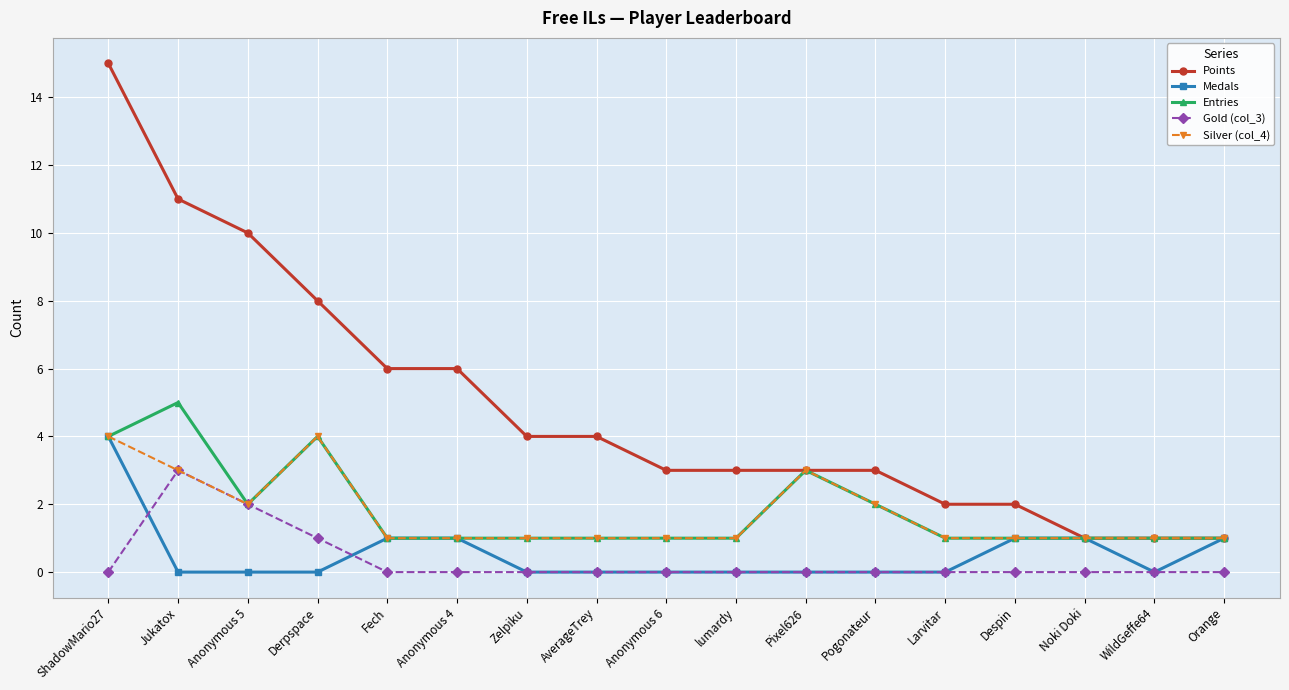

At which category does Entries reach its first local peak?

Jukatox